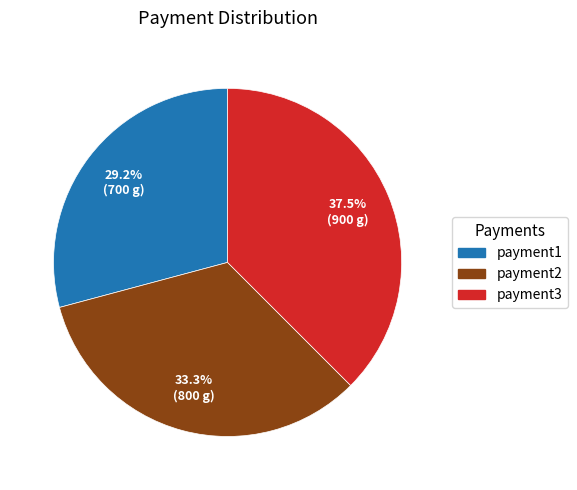

Which slice is the smallest?

payment1